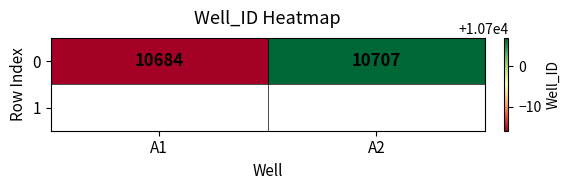

List the labels in order of value, largest first.

A2, A1